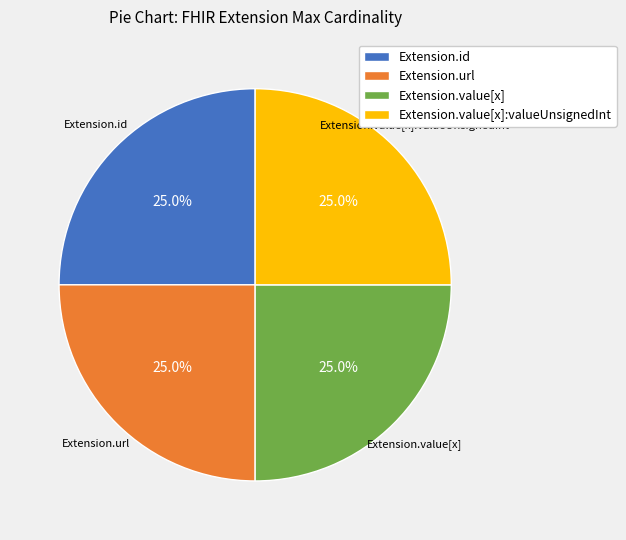

How much of the chart is everything except Extension.value[x]:valueUnsignedInt?

75.0%